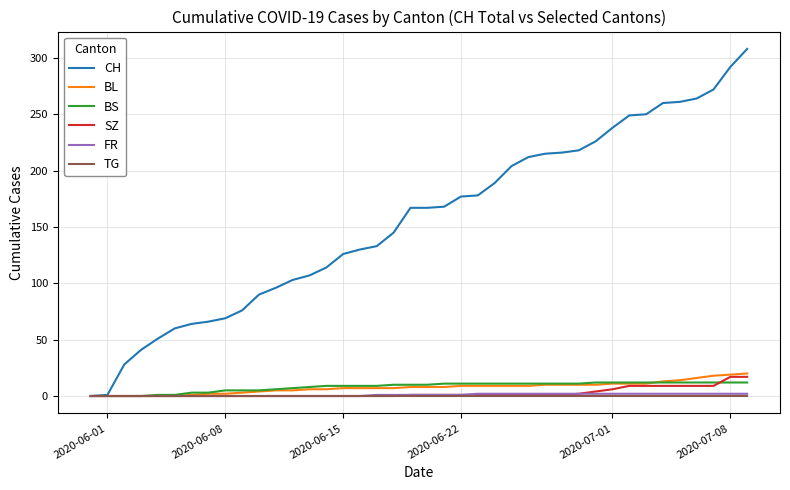

What is the maximum value for SZ?

17